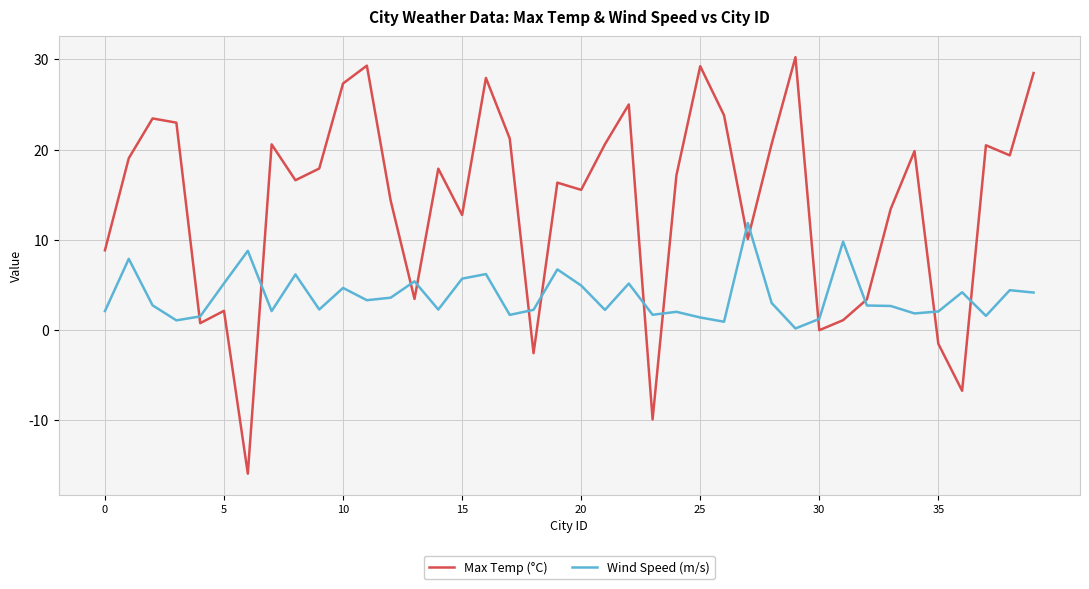

How many lines are shown in the chart?

2